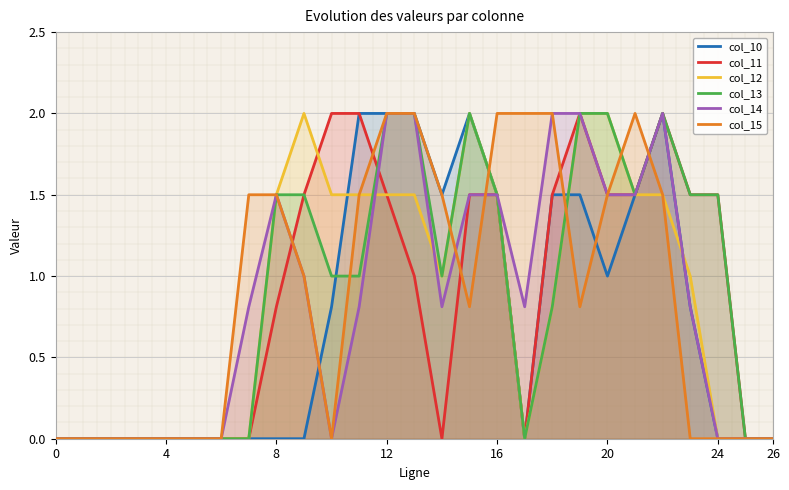

How many lines are shown in the chart?

6